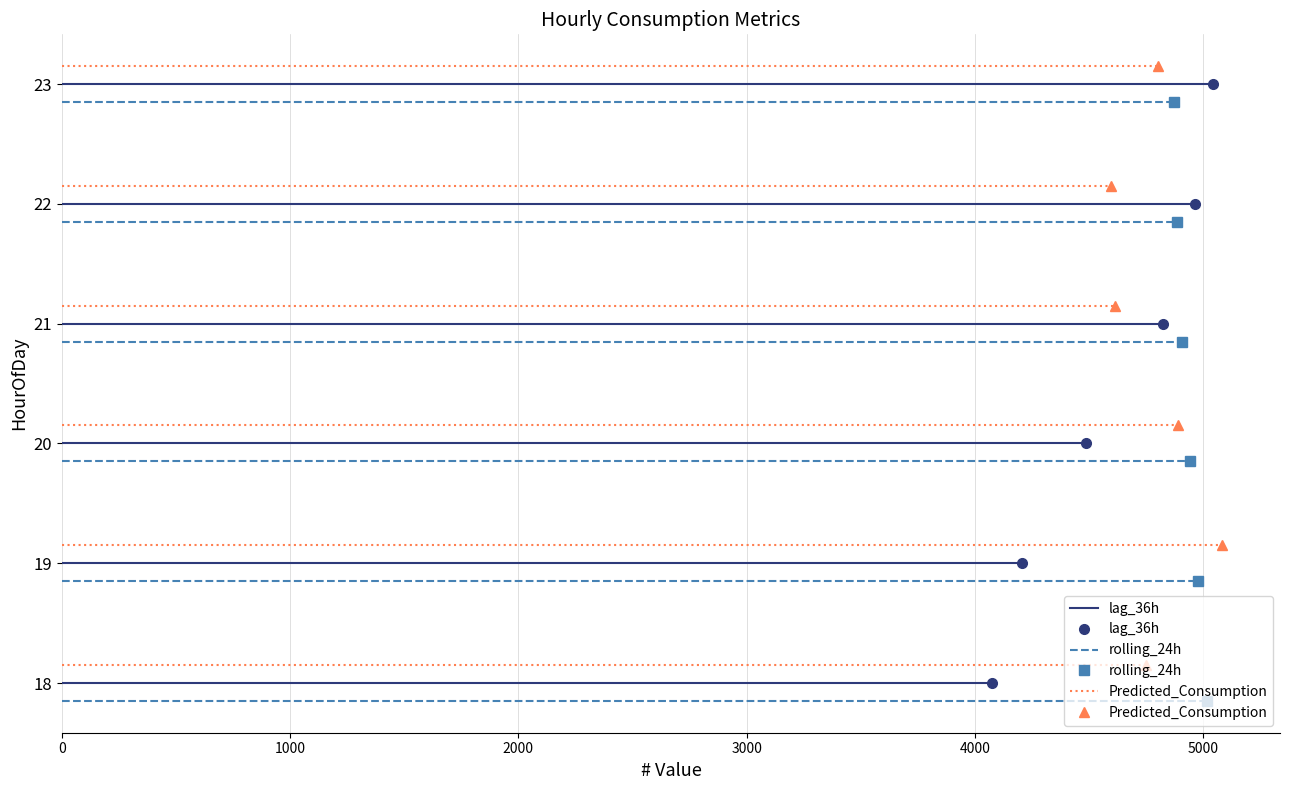

Which series has the widest spread of values?

lag_36h